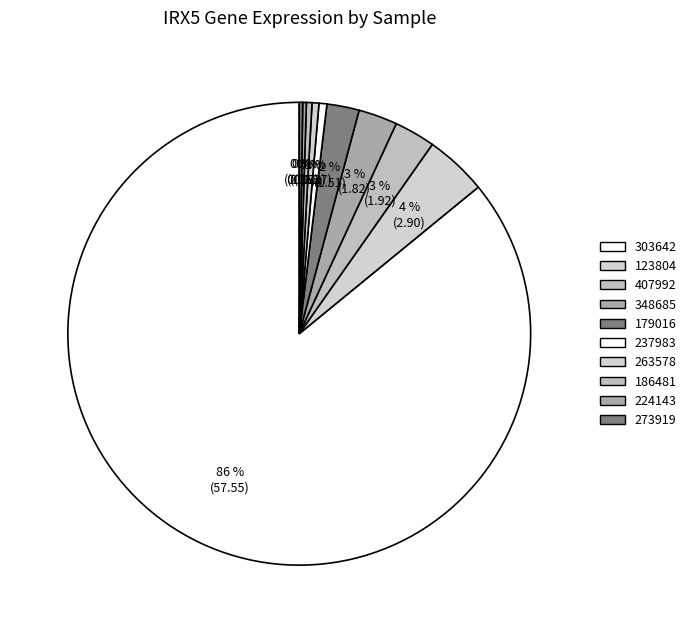

How much of the chart is everything except 224143?

99.7%